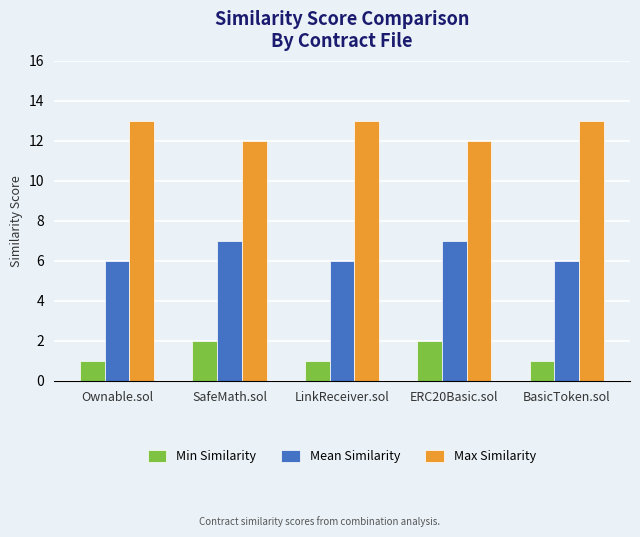

What is the label of the 2nd bar from the left?

SafeMath.sol